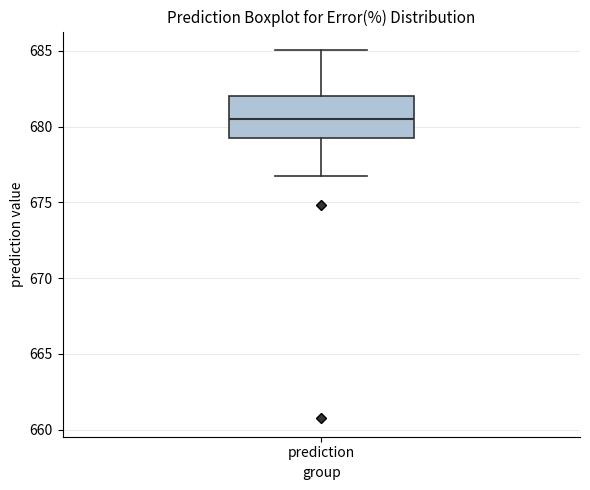

Read this box plot against the y-axis: the position of the median line, the range covered by the box, and the ends of both whiskers. The values are not printed on the chart, so give them approximately, as read against the axis.

median 680.5, box 679.5 to 682.0, whiskers 676.5 to 685.0